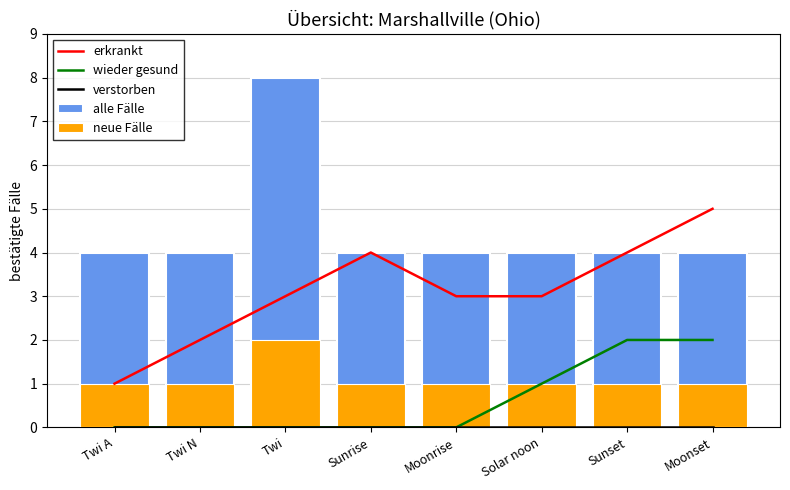

What is the difference between the highest and lowest values at Moonset?

5